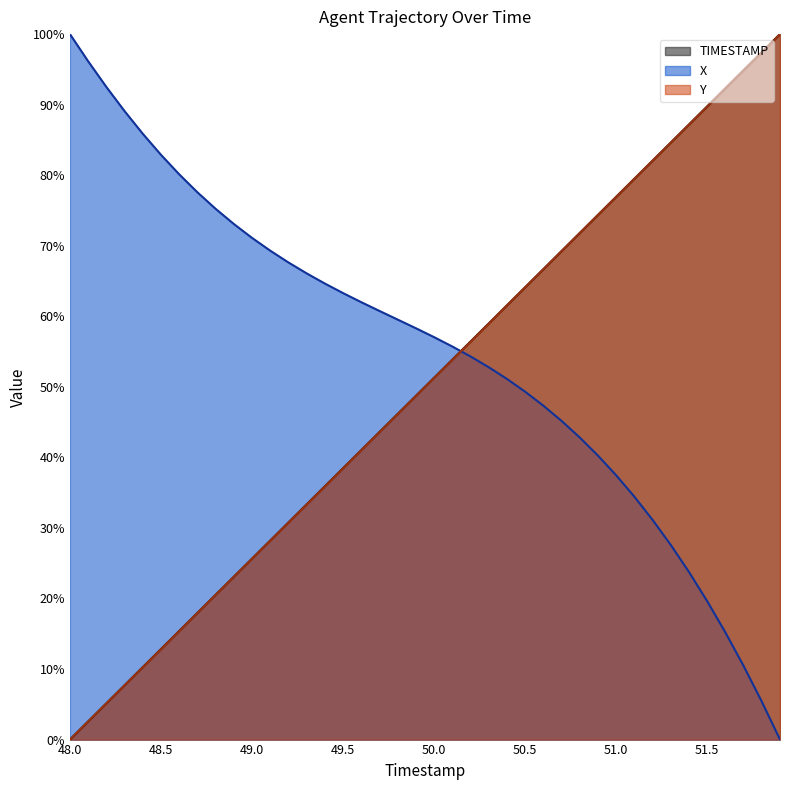

How many values in the TIMESTAMP series exceed 0?

39